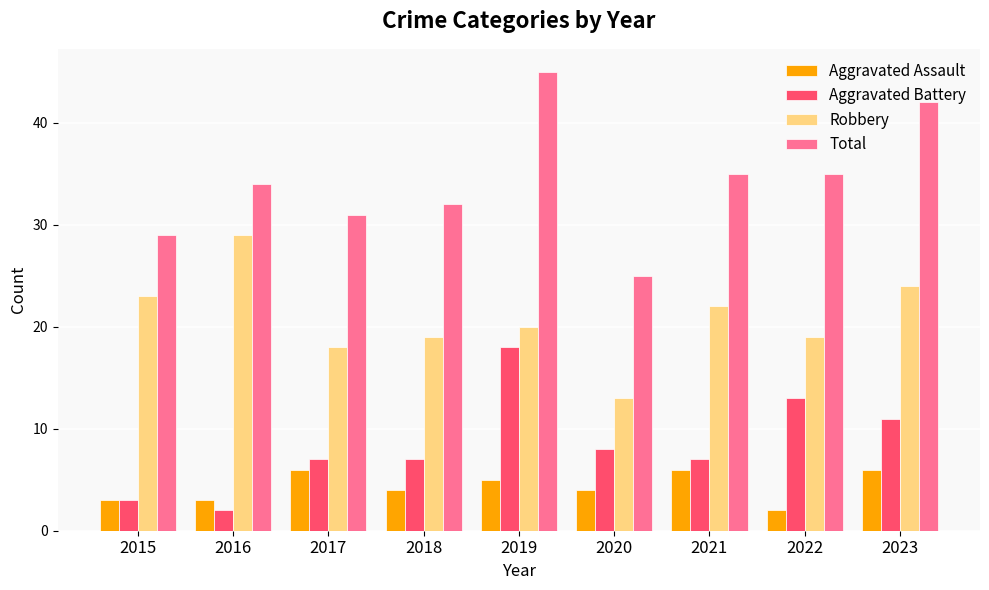

Which series has the largest total across all categories?

Total